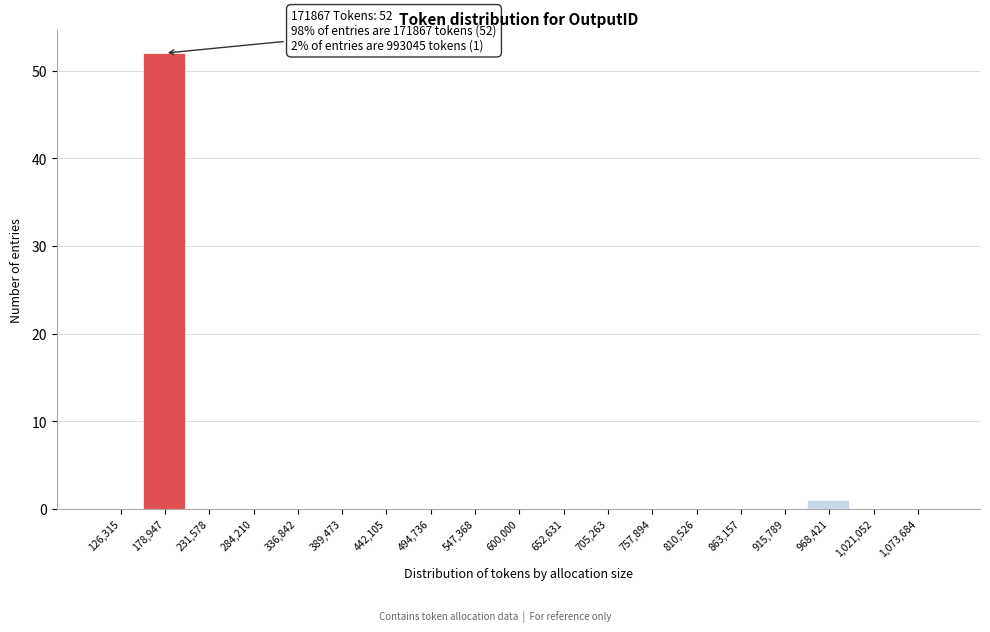

Over which range of the x-axis is the bar tallest?

150000 to 210000